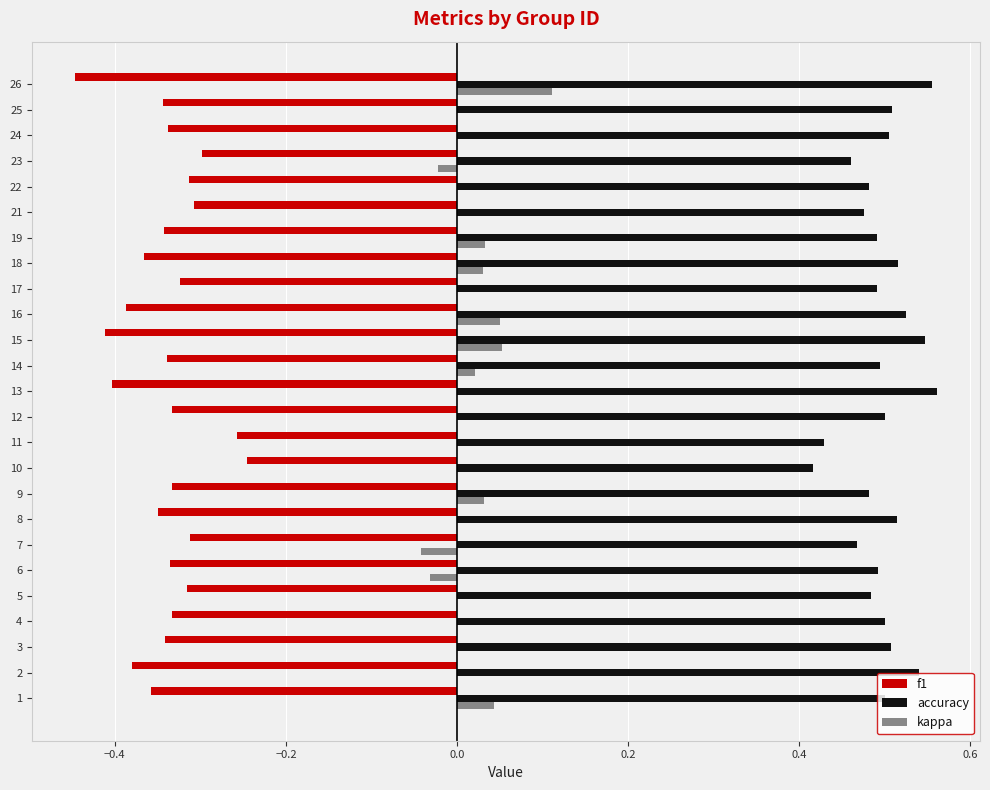

The value of accuracy at 4 is 0.5. True or false?

True